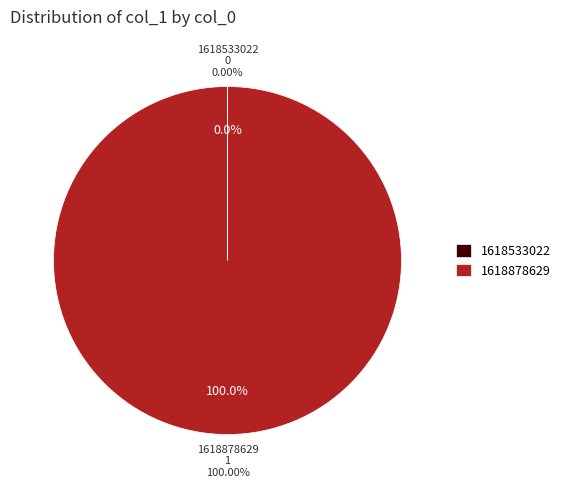

Count the number of slices in the pie.

2